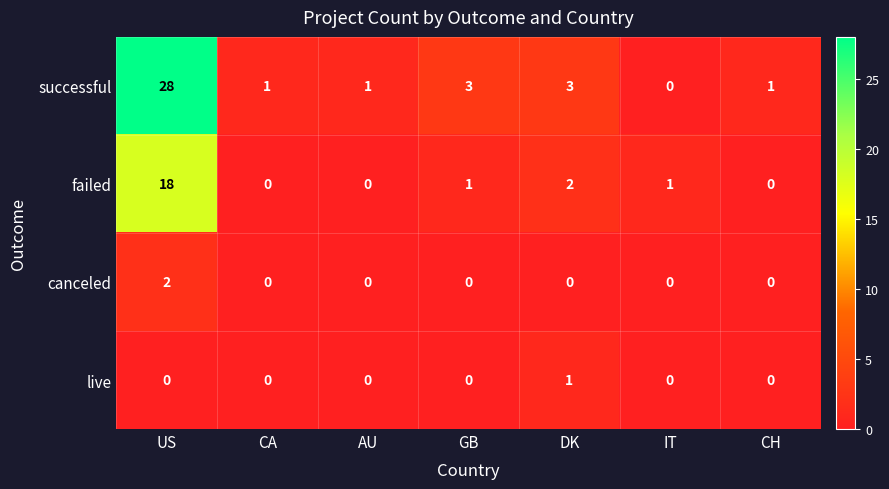

At how many categories does at least one series exceed 17?

1